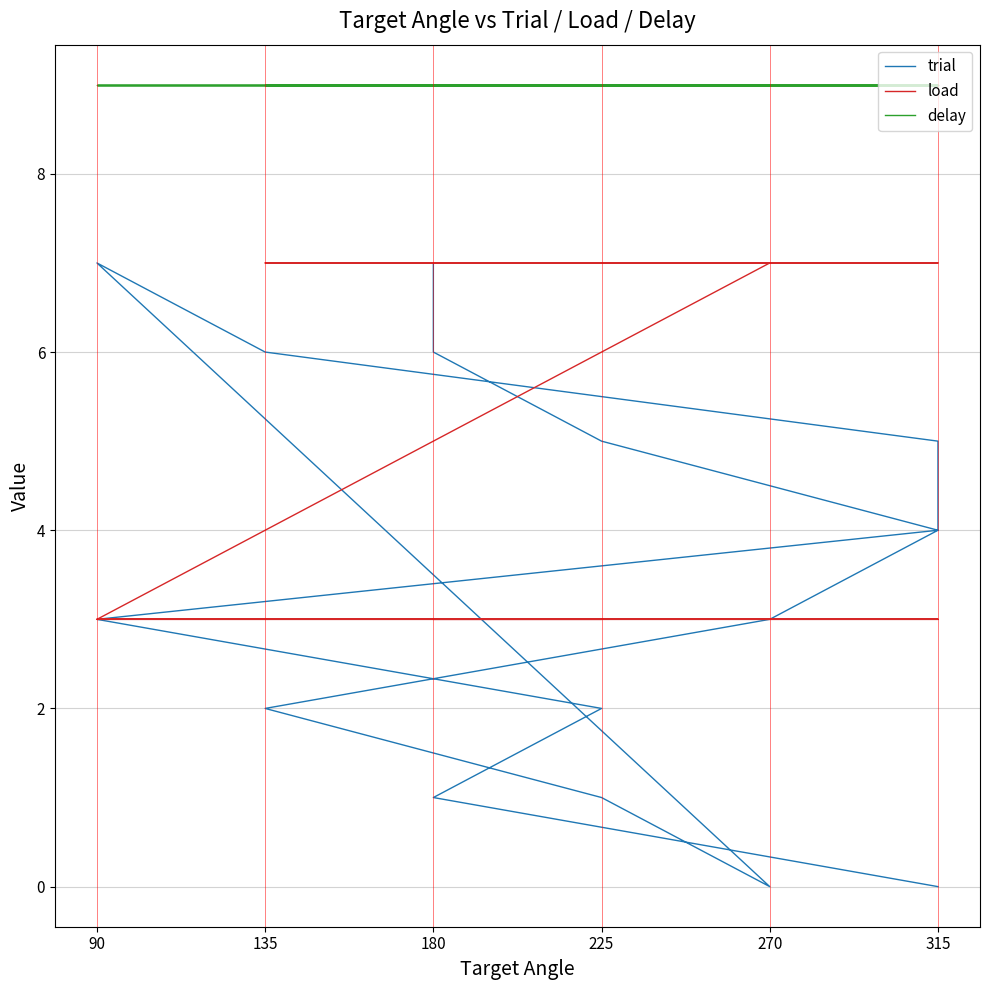

What is the sum of all trial values?

56